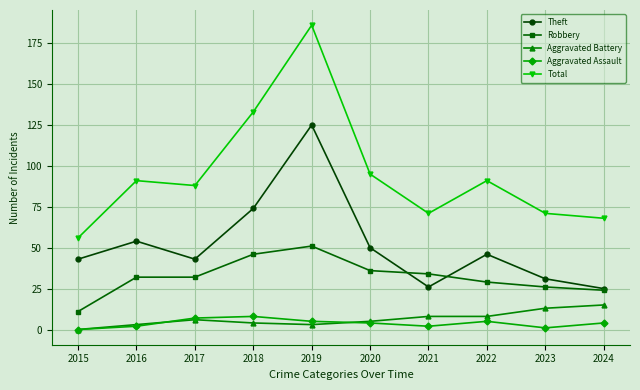

The value of Total at 2016 is 91. True or false?

True